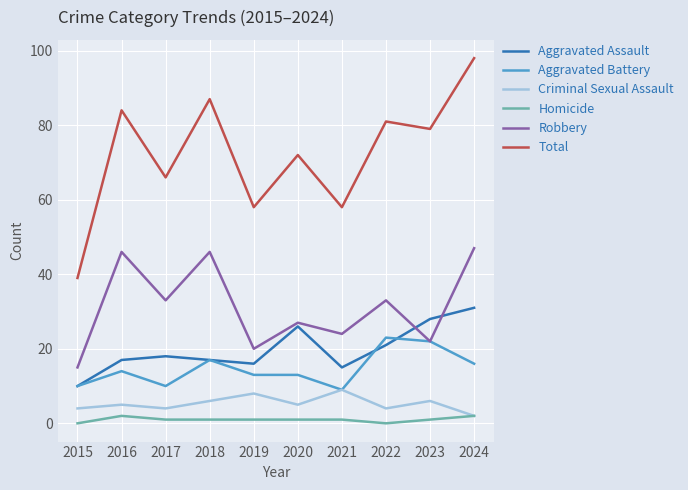

True or false: Total has a value of 84 at 2016.

True